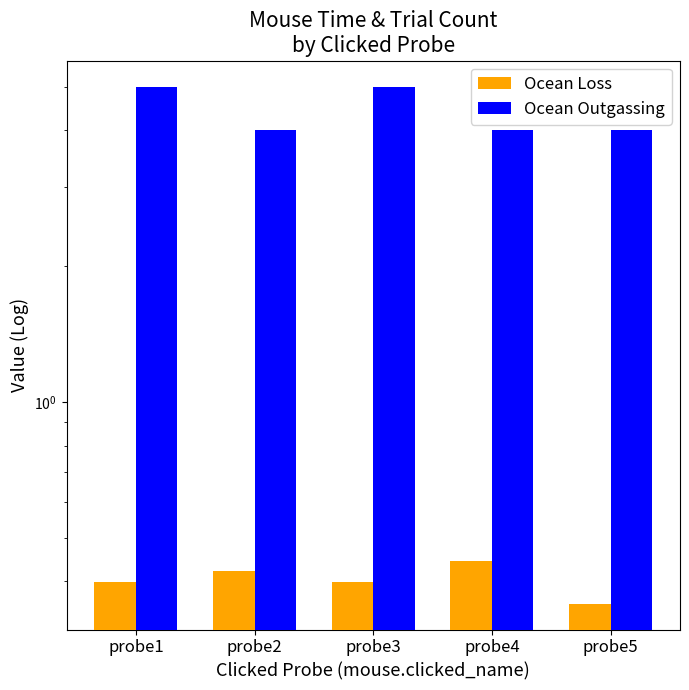

What is the difference between the maximum and second lowest values in the Ocean Outgassing series?

1.0